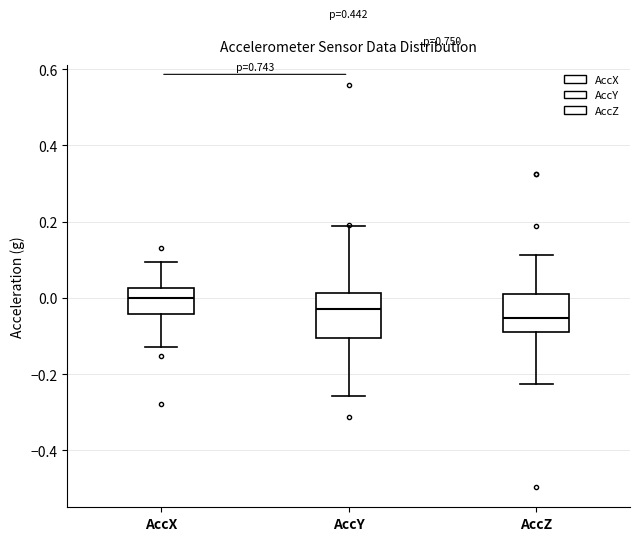

Which box has the highest median line?

AccX